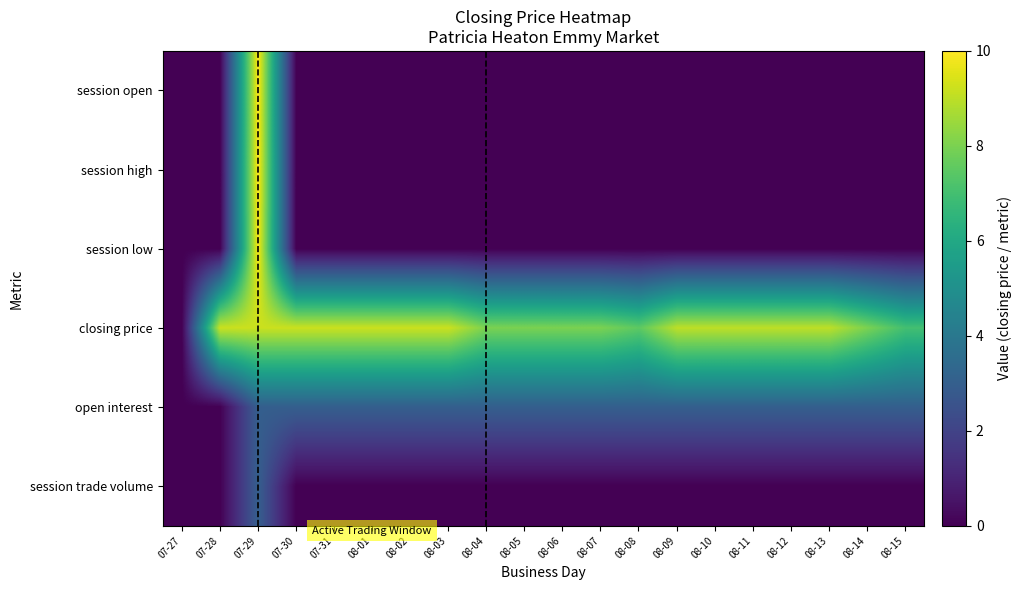

Which category has the lowest value across all series?

07-27